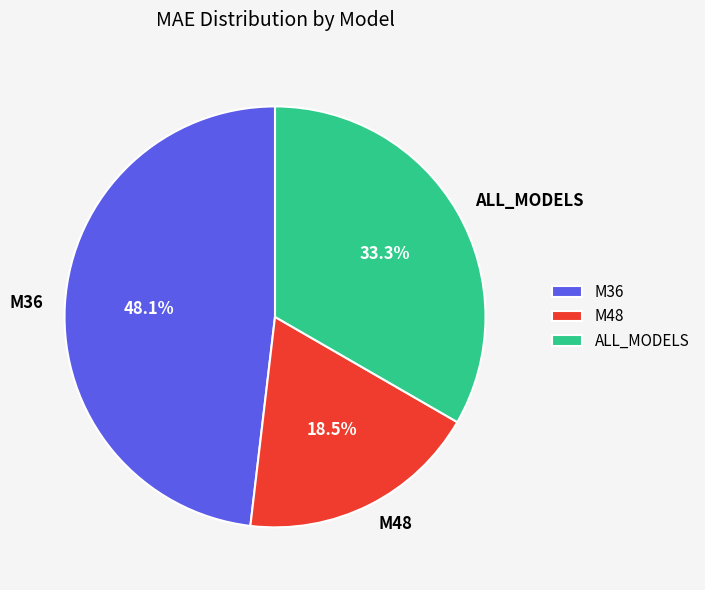

How many segments does this pie chart have?

3